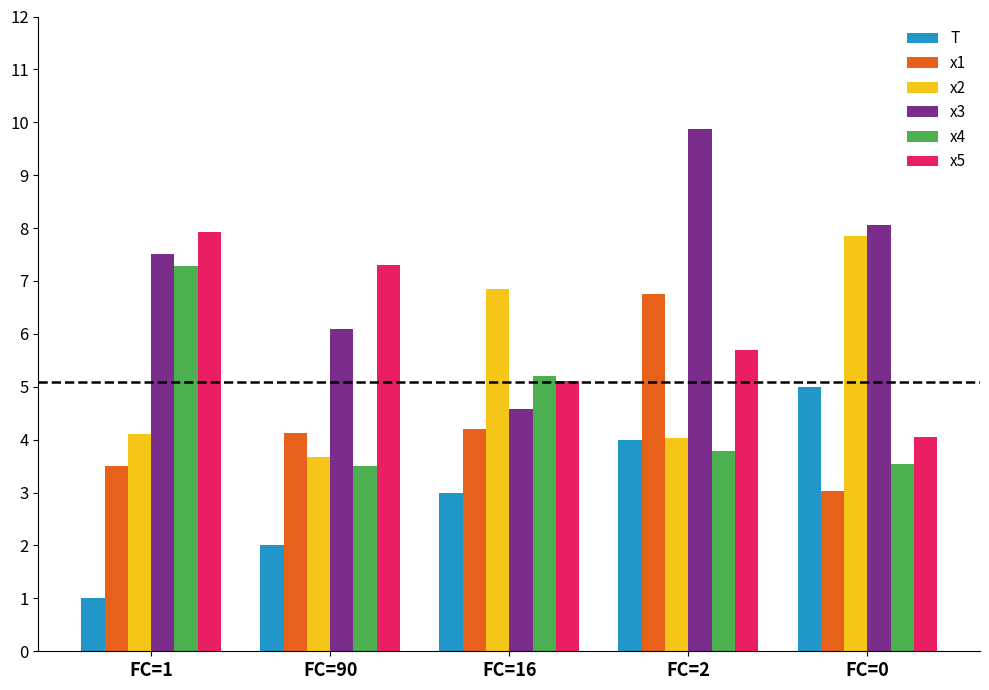

What are all the series names shown in the legend?

T, x1, x2, x3, x4, x5